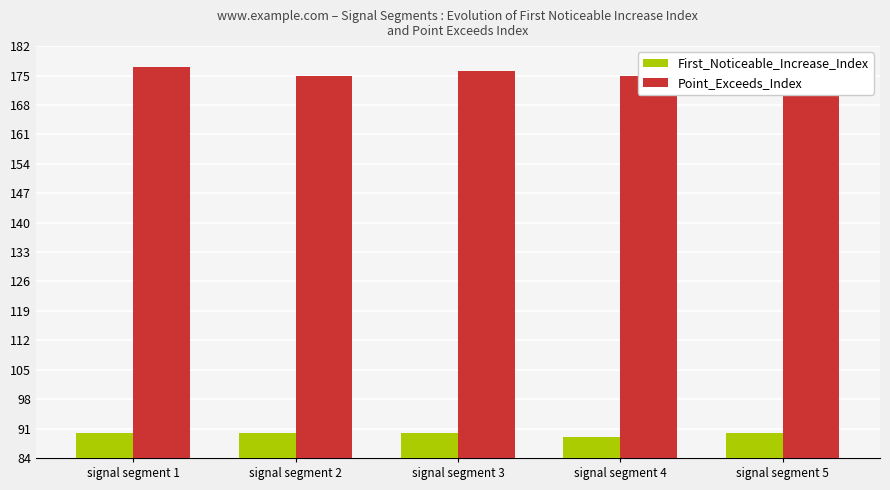

How many Point_Exceeds_Index values are between 175 and 176?

4